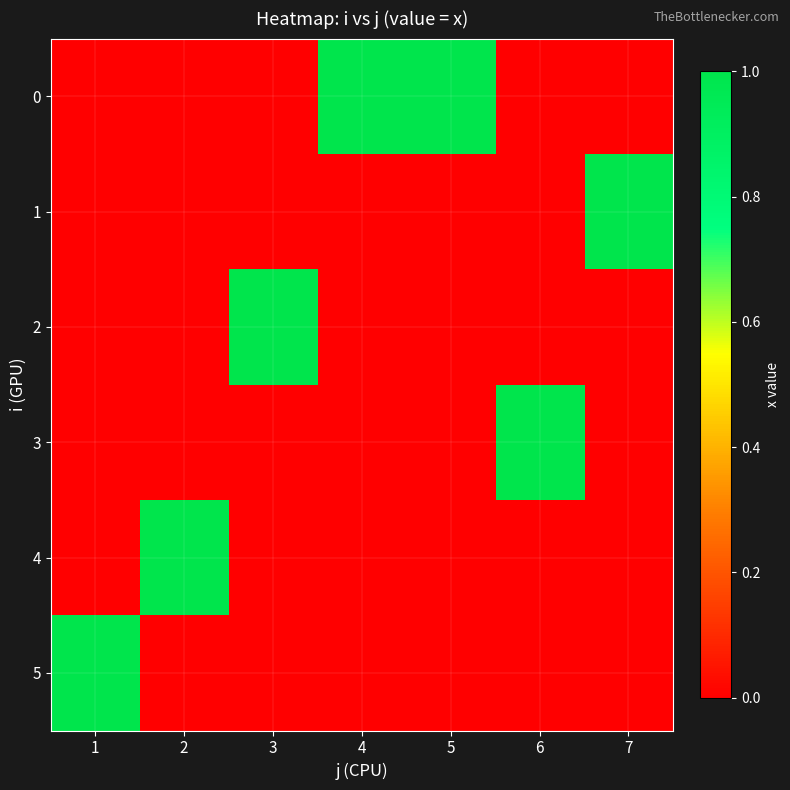

What is the greatest value displayed?

1